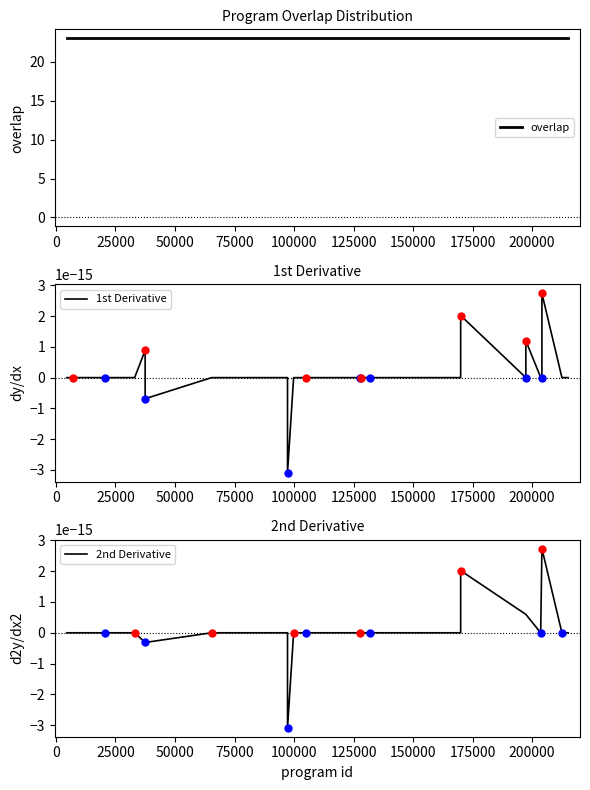

In 2nd Derivative, how many points are lower than both neighbors (excluding endpoints)?

7